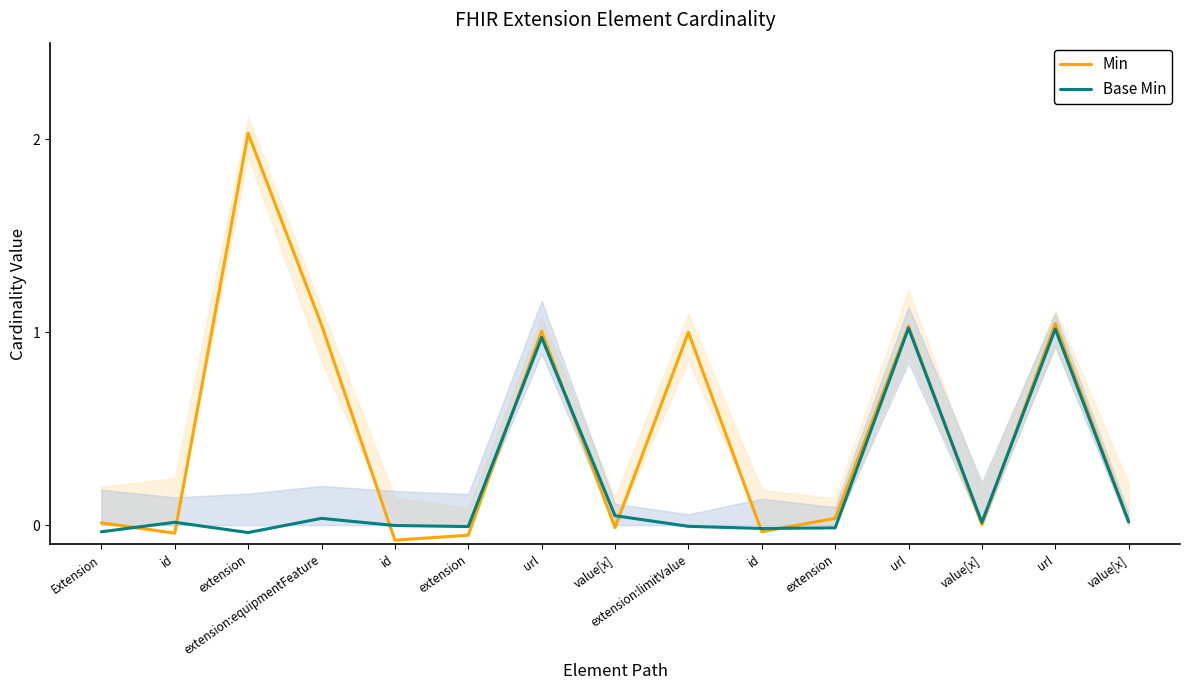

Where do Min and Base Min first cross each other?

Extension and id